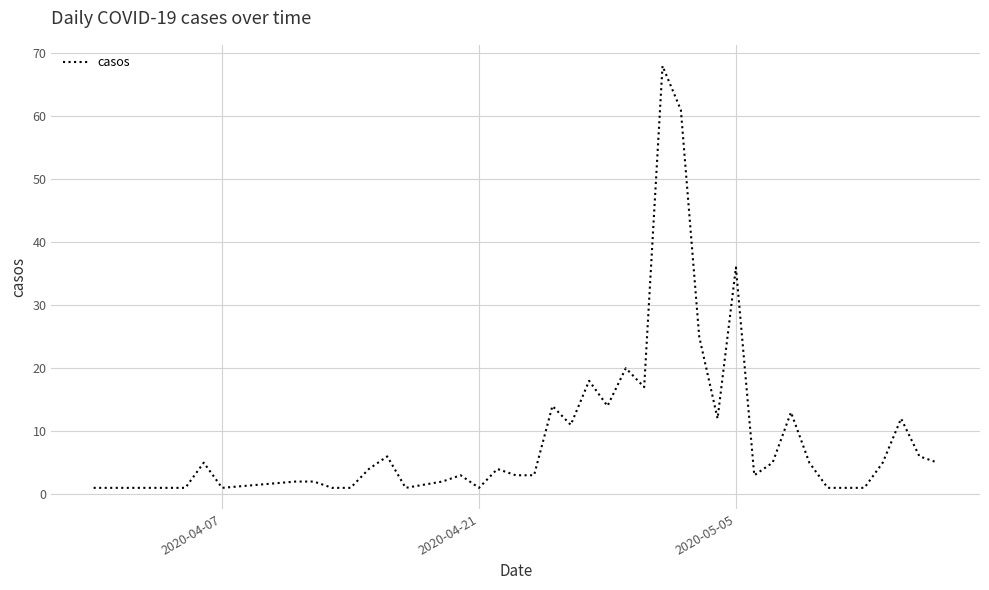

What is the greatest value displayed?

68